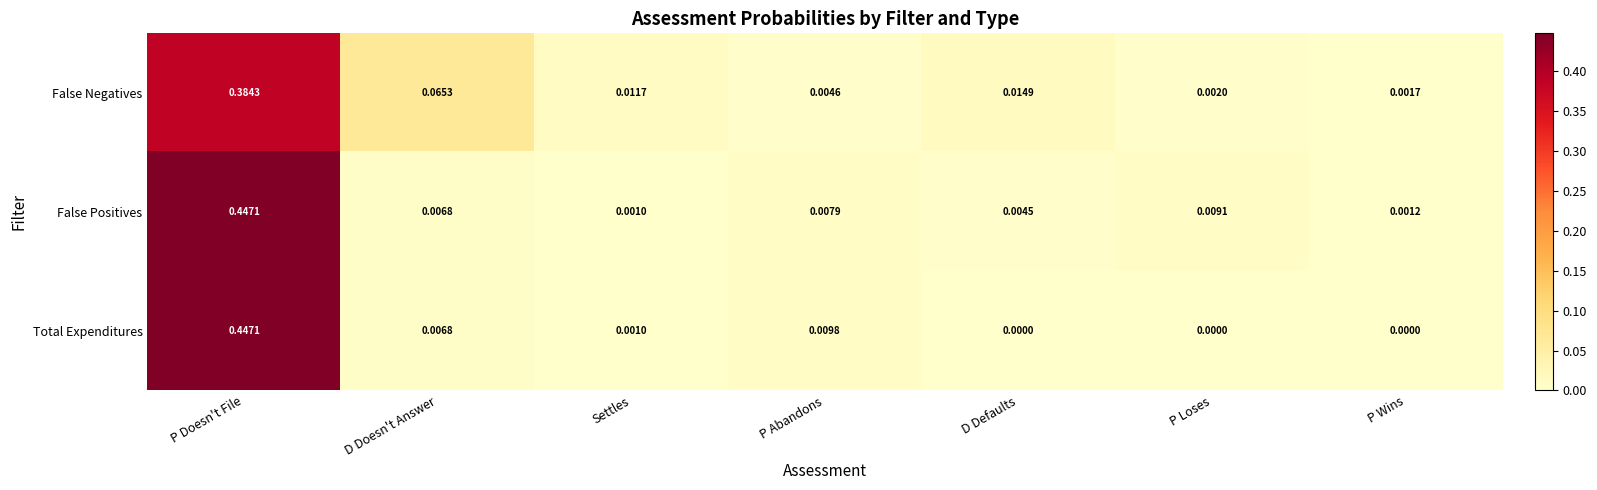

At which category does the chart reach its peak across all series?

P Doesn't File